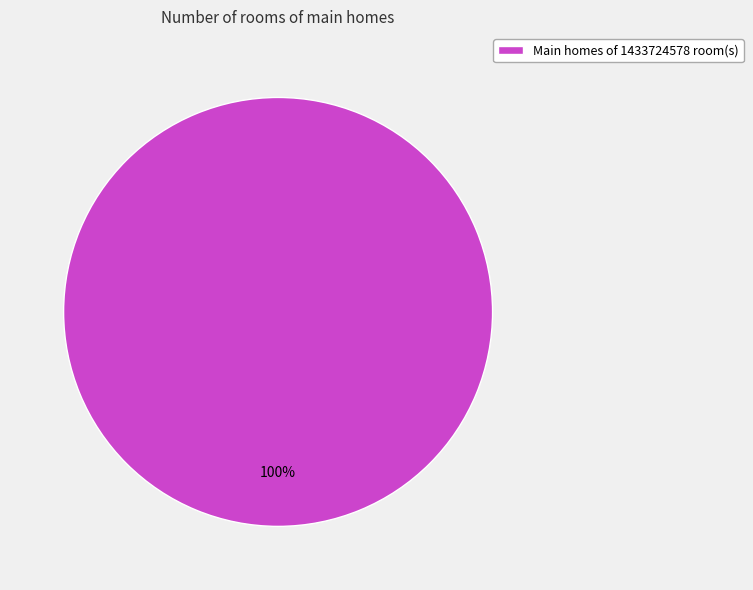

Is it true that Main homes of 1433724578 room(s) is 87% of the pie?

False